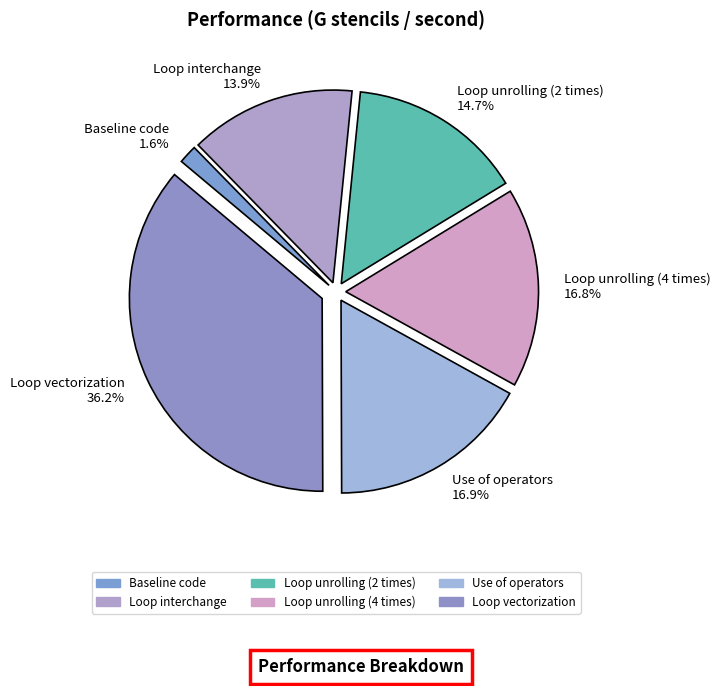

To the nearest percent, what is the average slice percentage?

17%